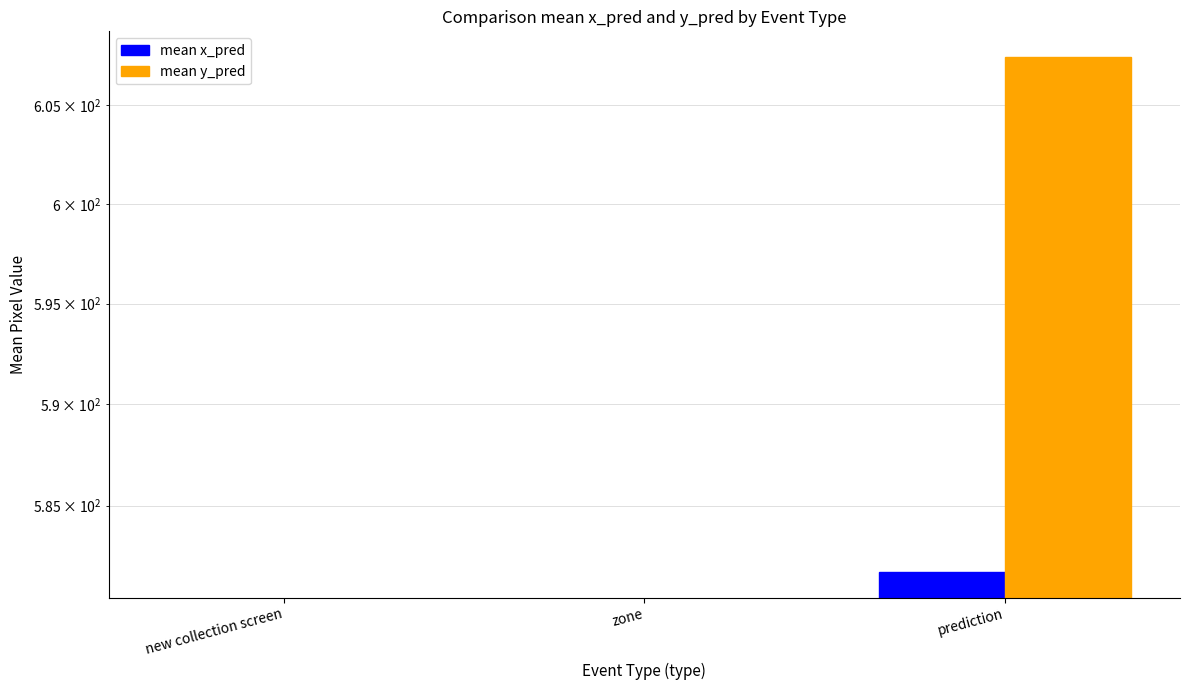

Where is mean y_pred nearest to the value 303?

new collection screen